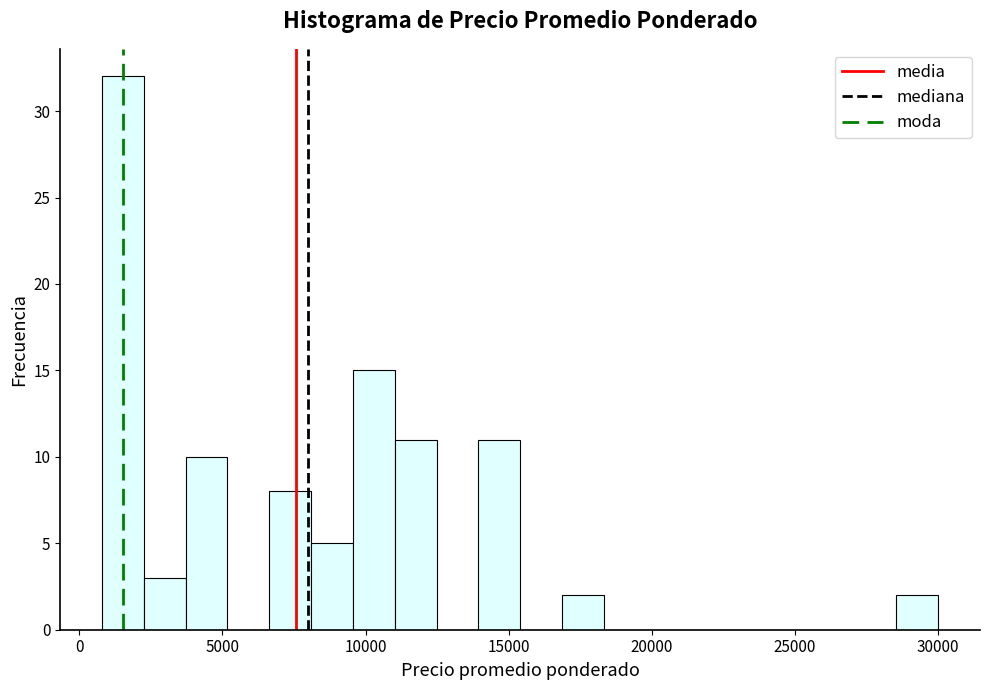

Read against the x-axis, roughly where is the centre of the tallest bar?

1500